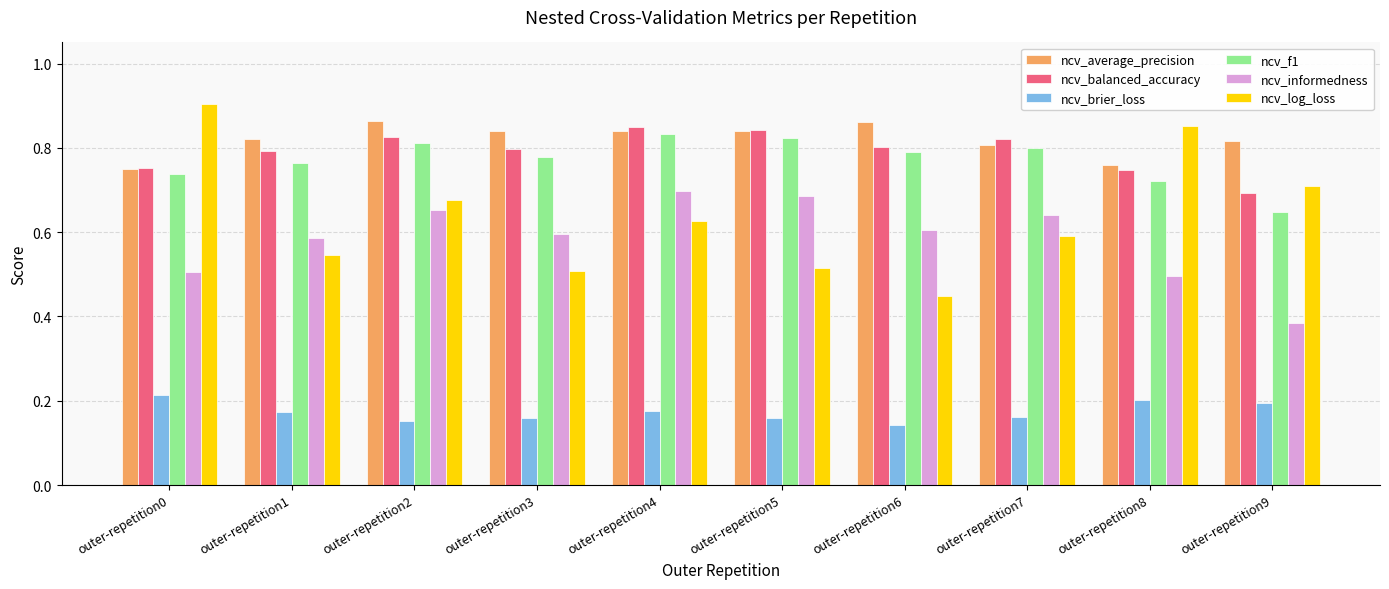

Which category has the highest value in the ncv_log_loss series?

outer-repetition0